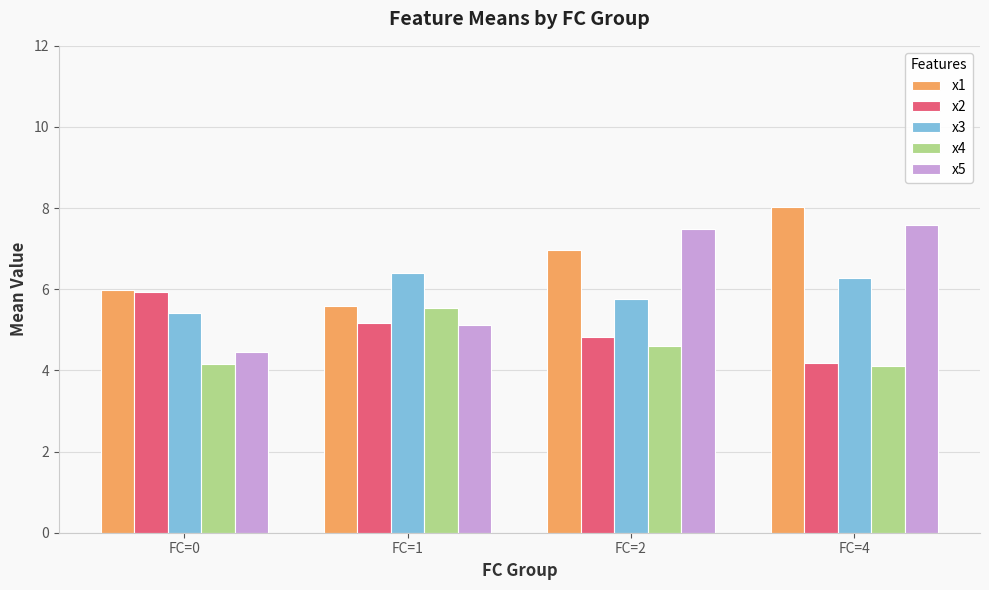

What is the spread (max minus min) of values at FC=0?

1.8